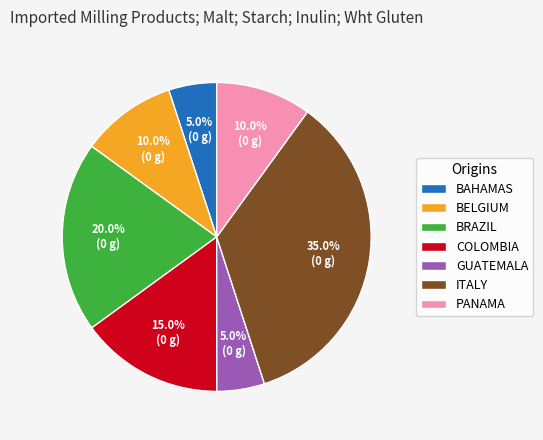

How many segments does this pie chart have?

7